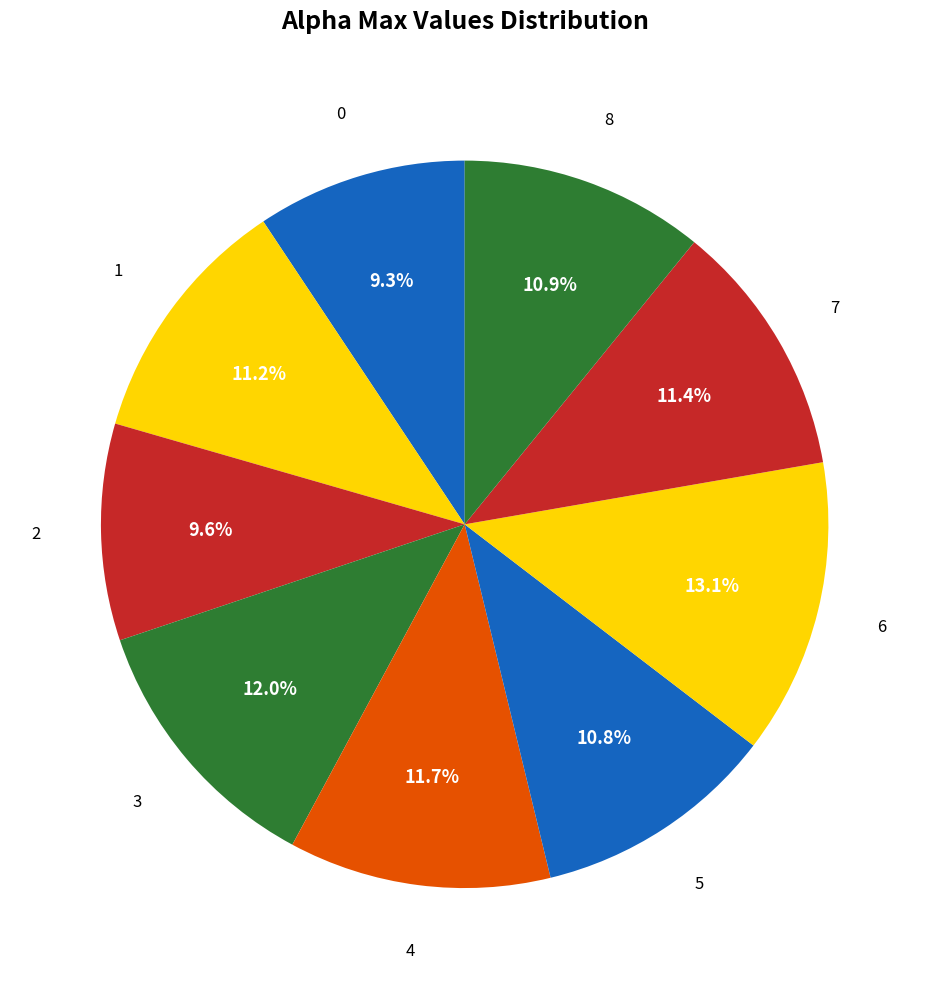

Count the number of slices in the pie.

9